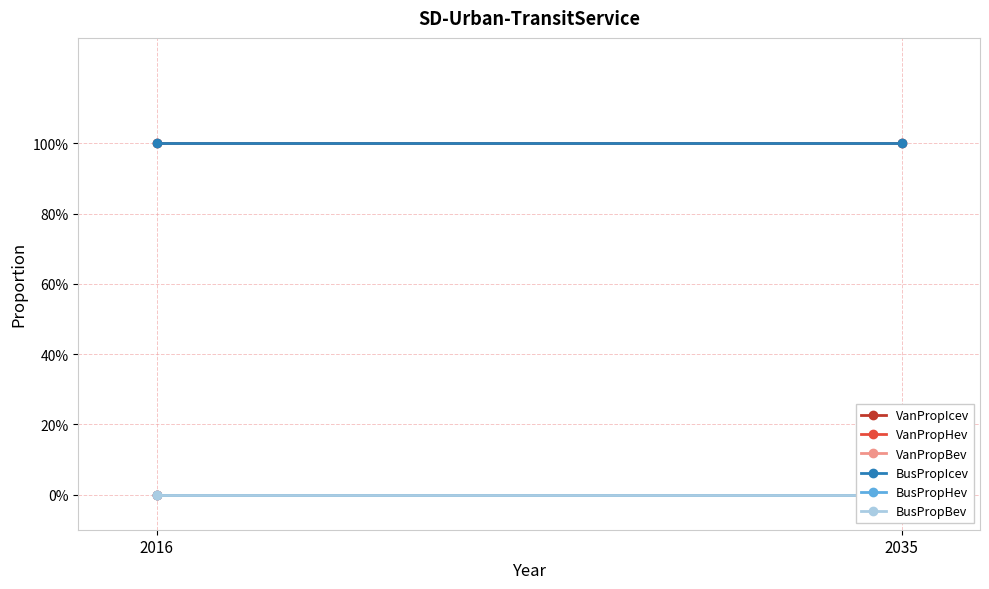

Which series has the largest total across all categories?

VanPropIcev